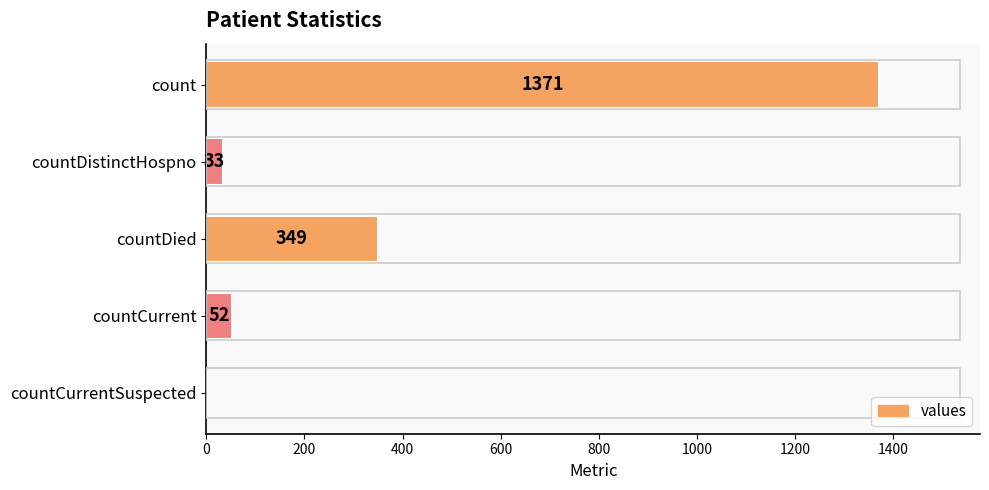

What is the sum of the values at countCurrent and countCurrentSuspected?

52